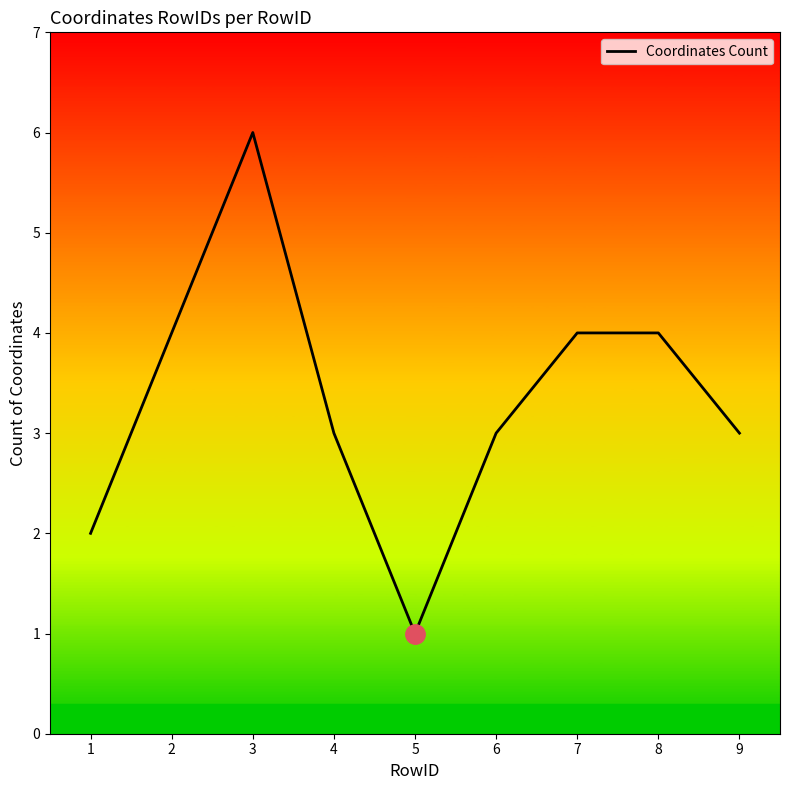

The value at 9 is 4. True or false?

False